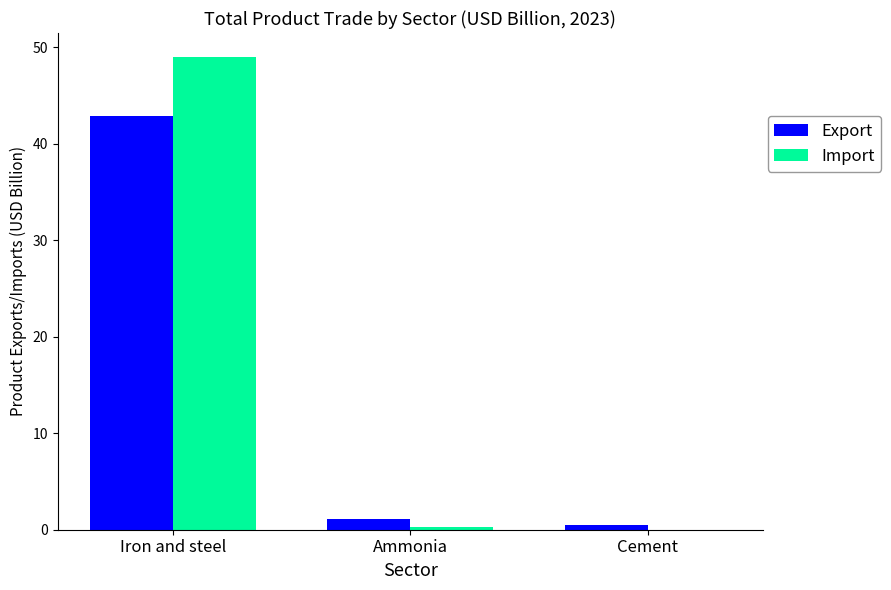

Is the value of Import at Ammonia greater than the value of Export at Iron and steel?

No